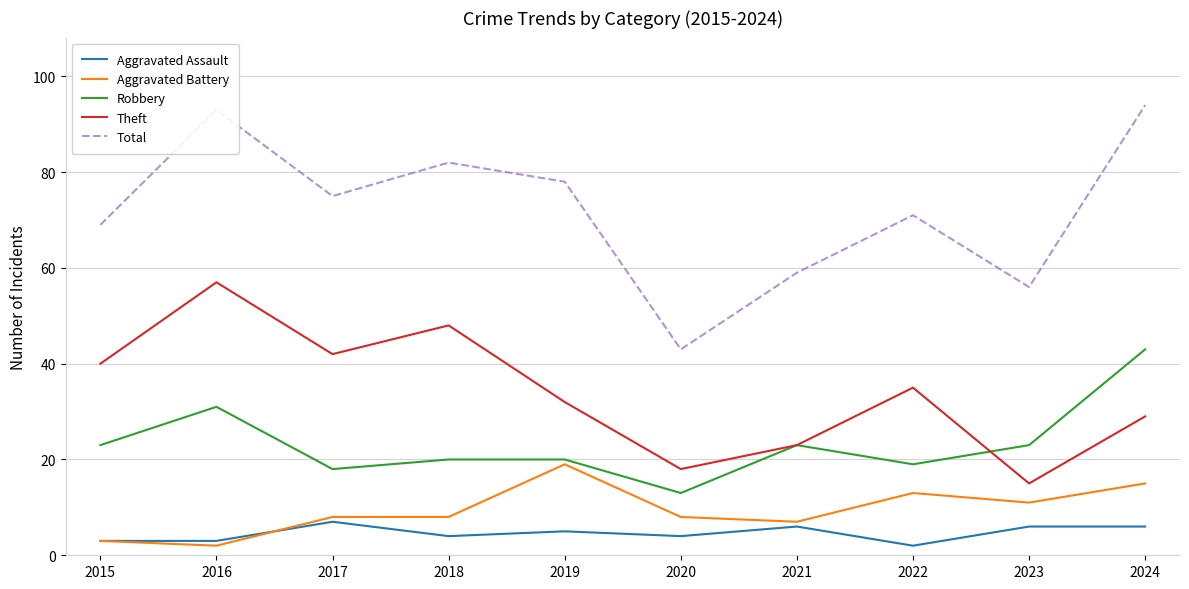

Which series has the widest spread of values?

Total